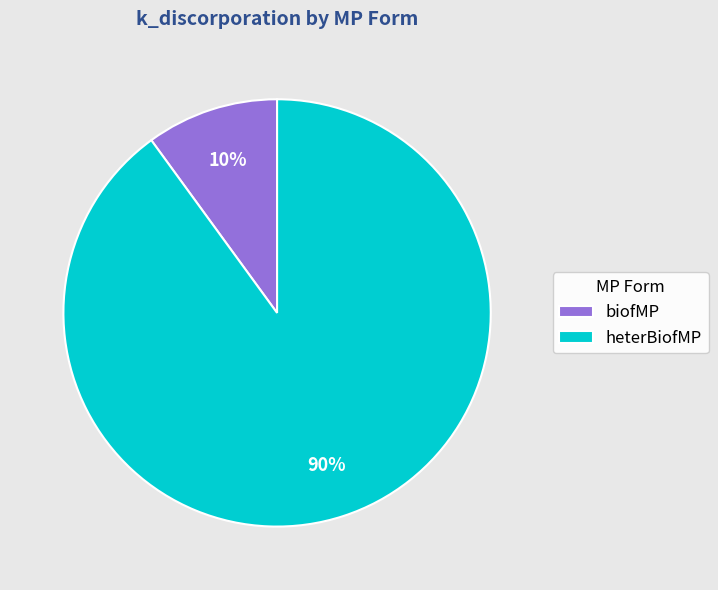

Which slice is the largest?

heterBiofMP